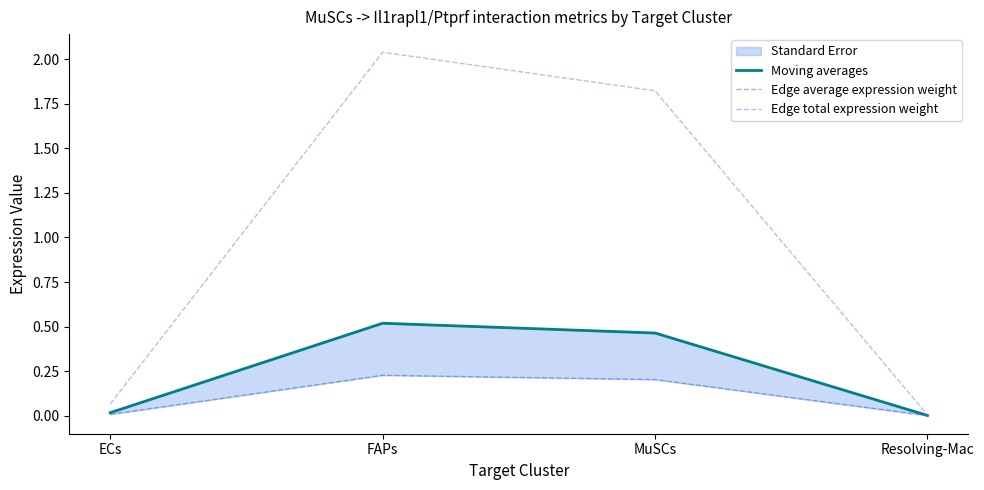

Which category has the lowest value across all series?

Resolving-Mac